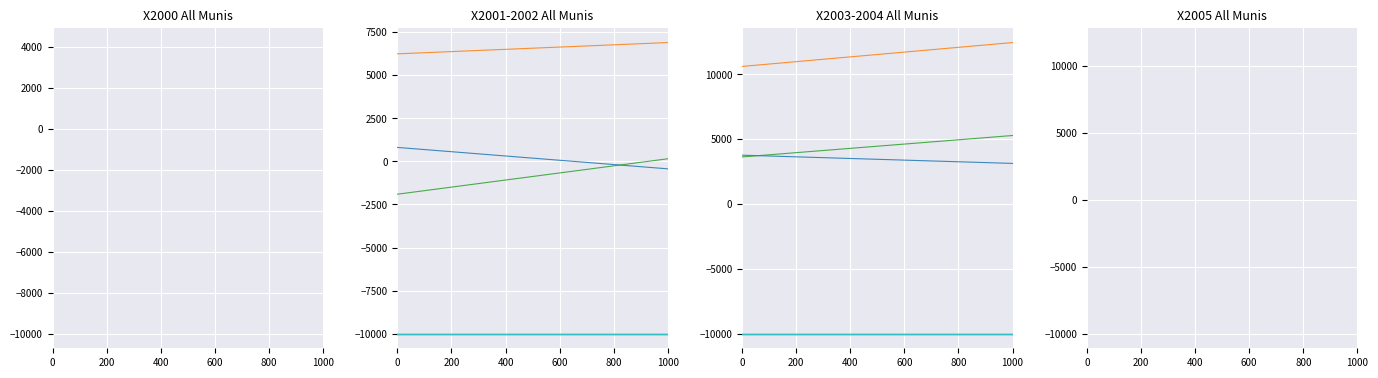

How many times do X2005 and X2003 cross each other?

1